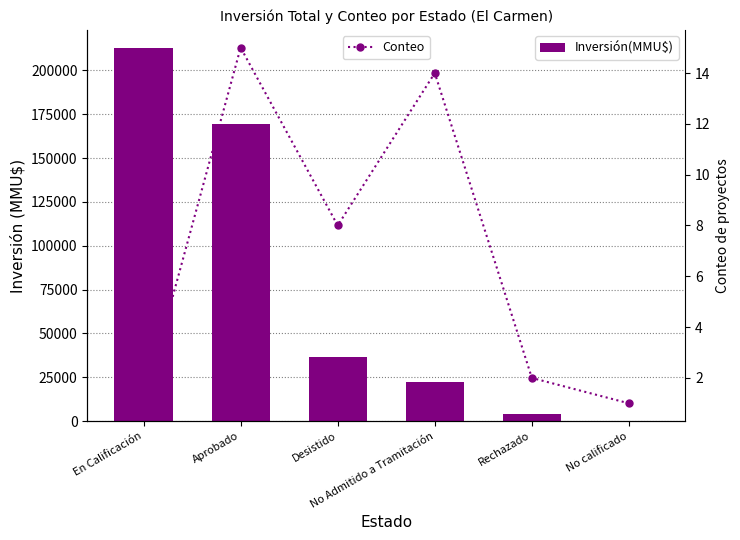

What is the maximum value for Conteo?

15